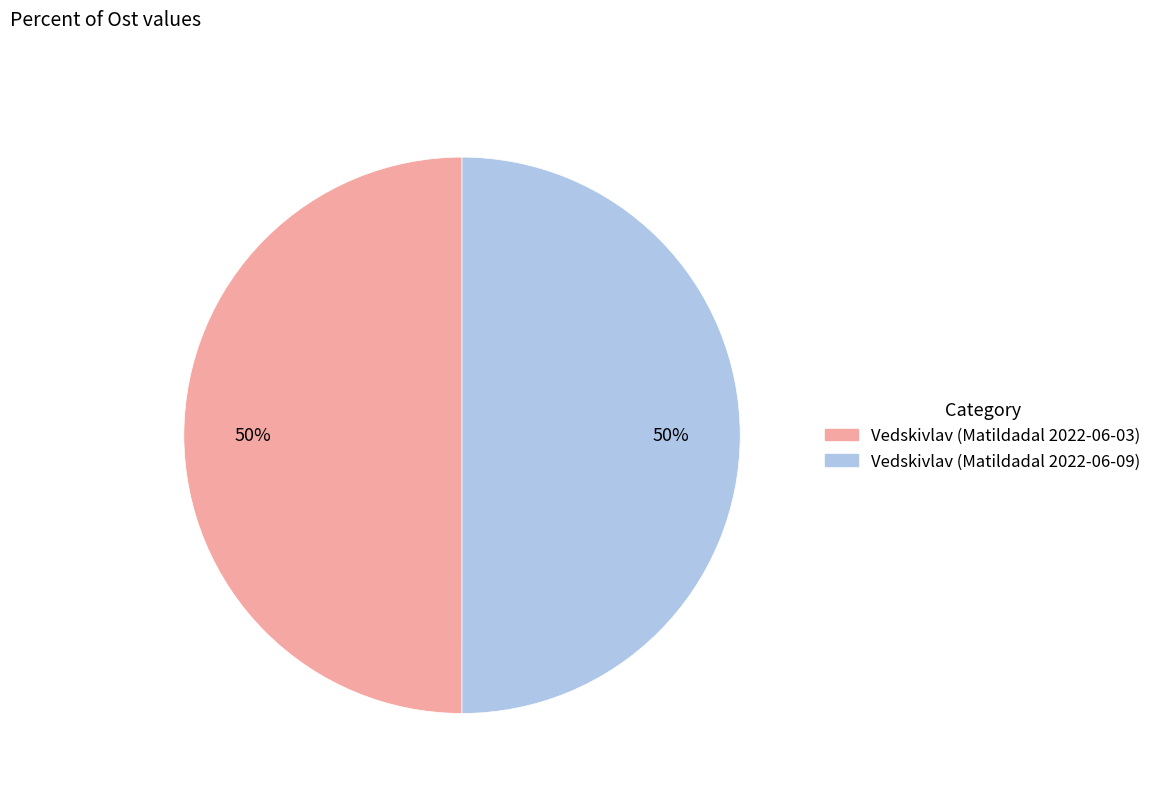

The Vedskivlav (Matildadal 2022-06-09) slice represents 40% of the pie. True or false?

False